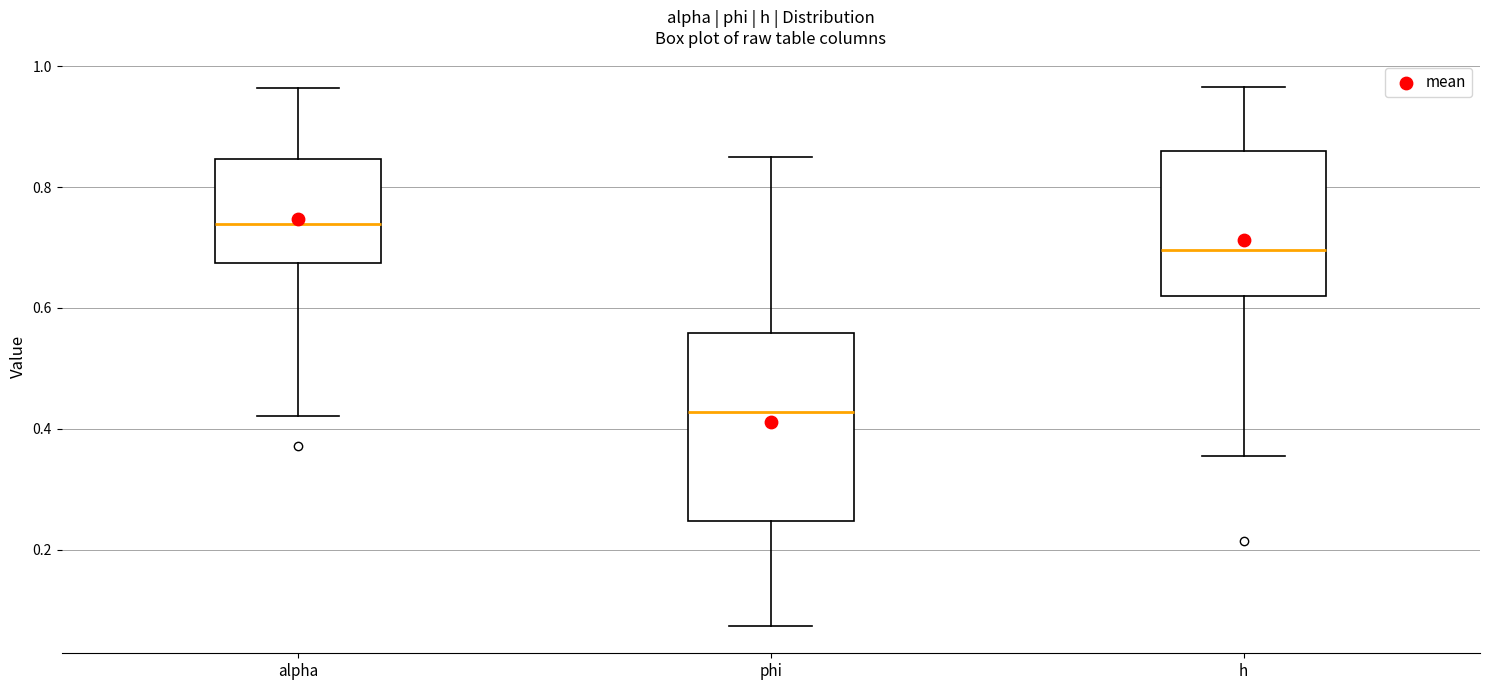

Which box's median line is the lowest?

phi